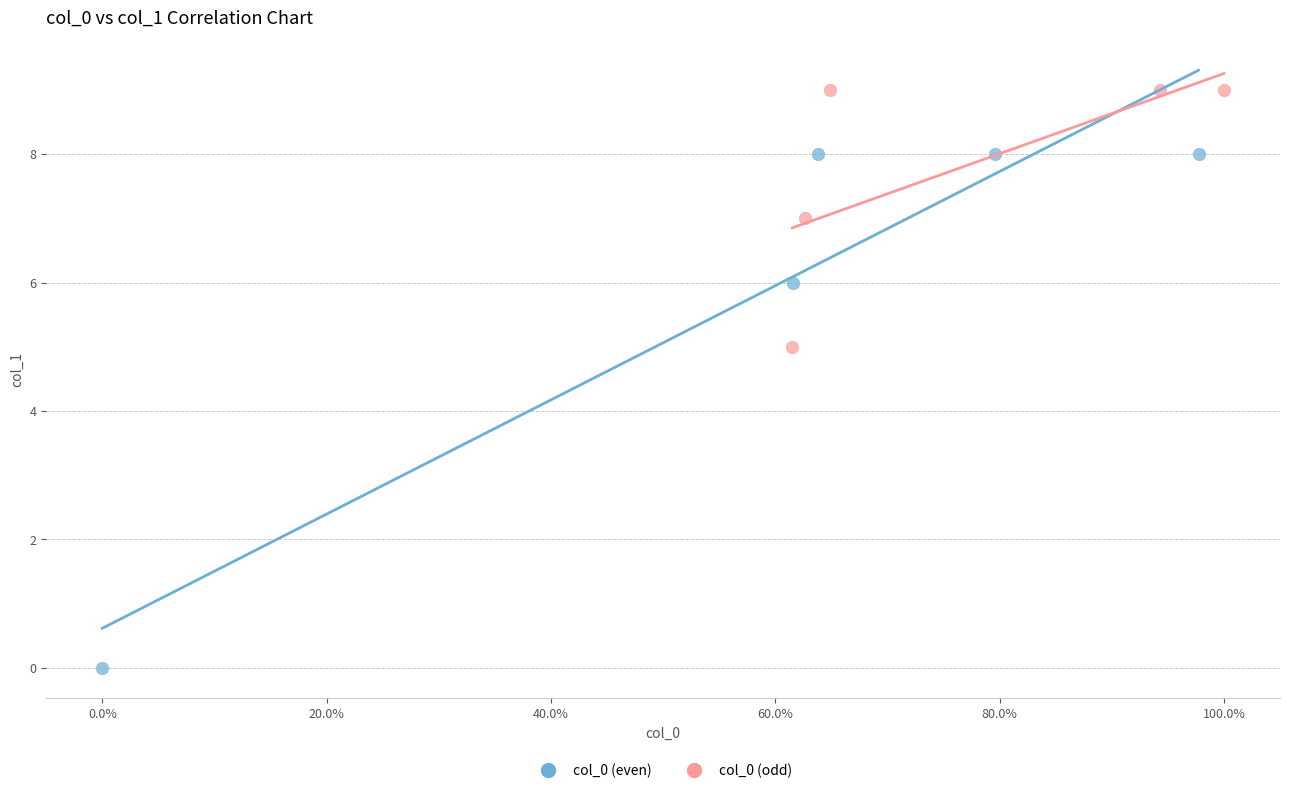

Which series has the largest Y range (max minus min)?

col_0 (even)